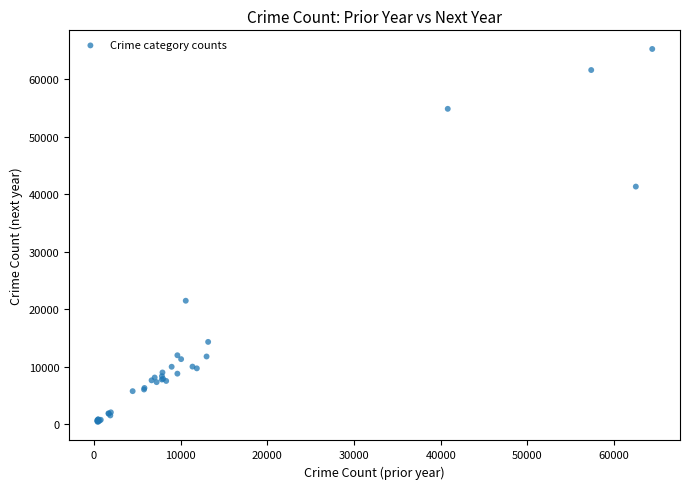

What Y value in the scatter plot is closest to 32830?

41329